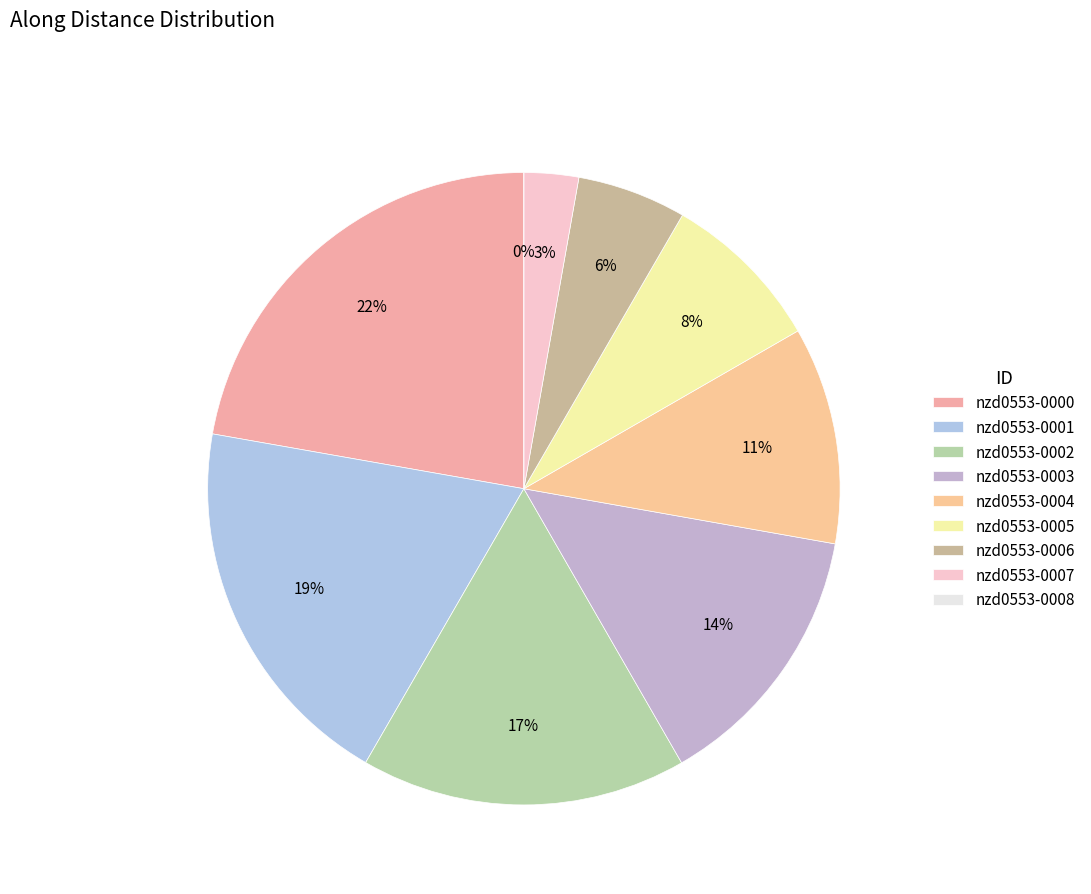

What is the largest slice in the pie chart?

nzd0553-0000